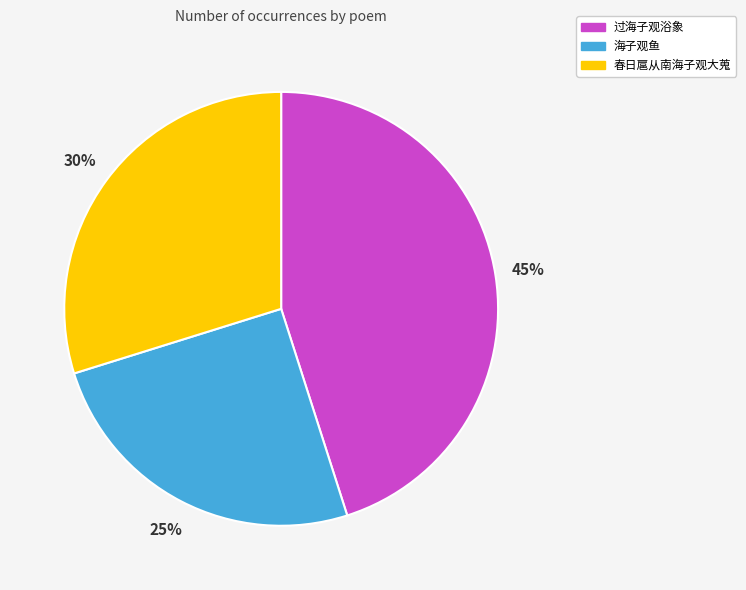

To the nearest percent, what is the average slice percentage?

33%